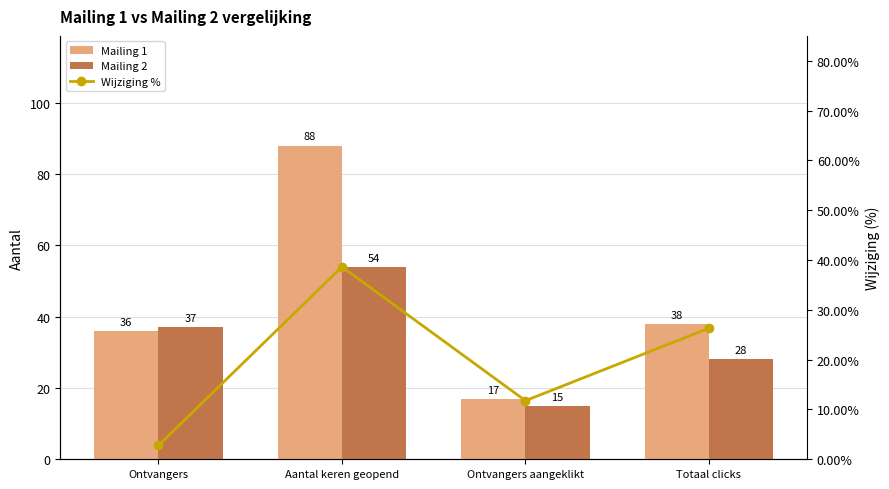

List the series in order of their overall mean, lowest first.

Wijziging %, Mailing 2, Mailing 1